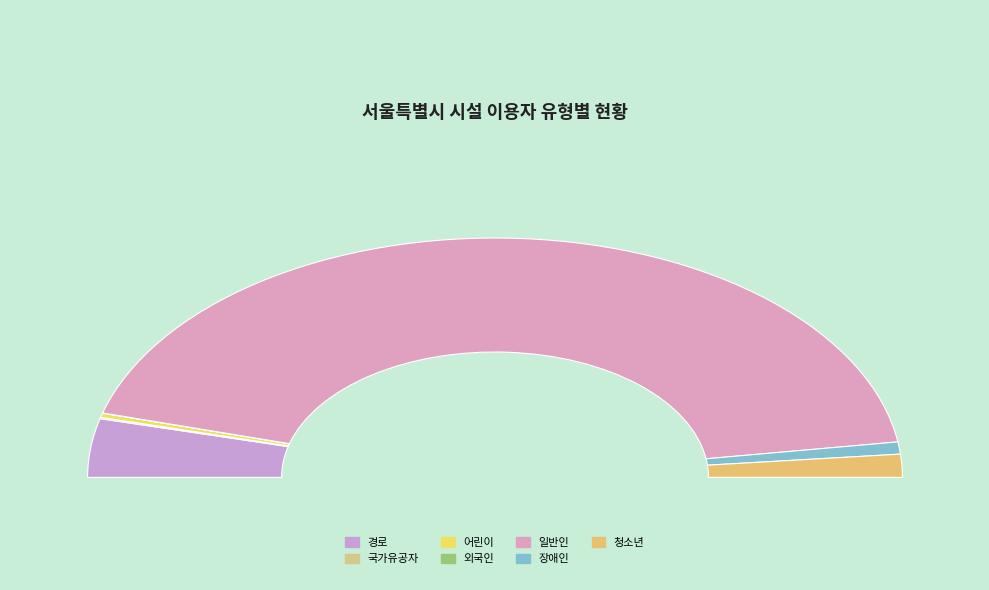

Which category accounts for the majority?

일반인